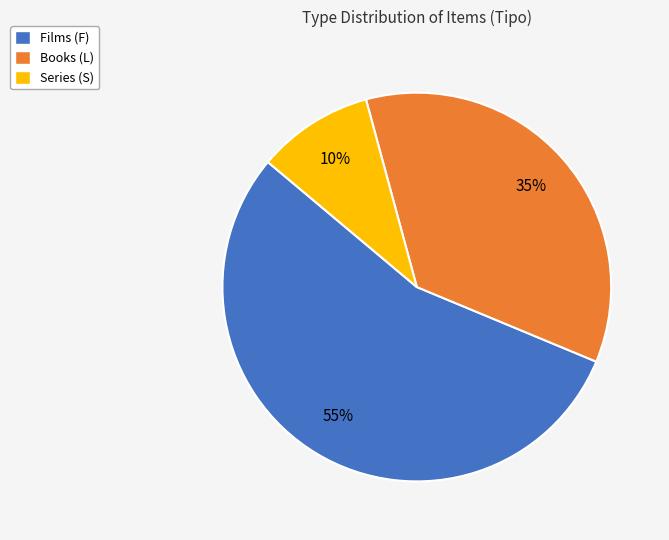

Is there any slice that represents more than half of the pie?

Yes